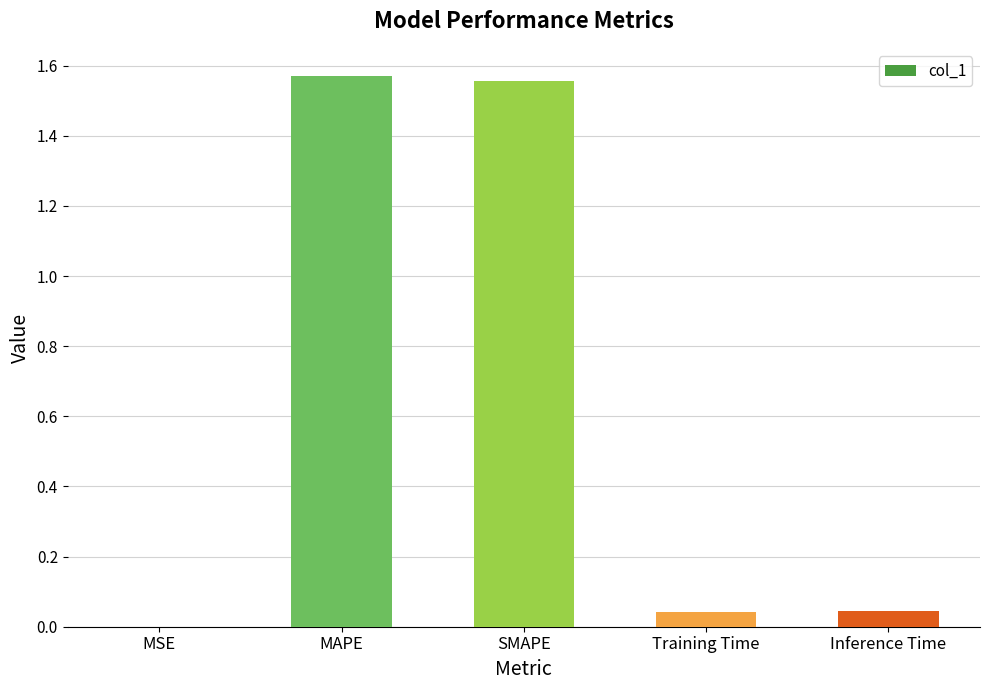

What is the change in value from SMAPE to Inference Time?

-1.5